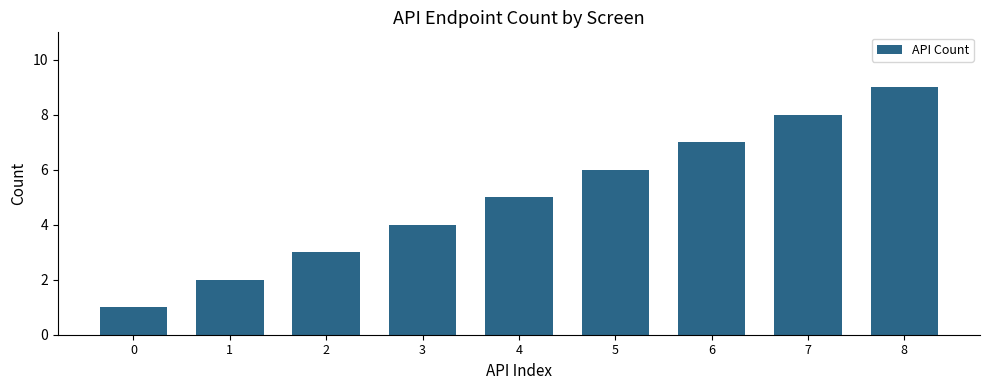

The chart shows a value of 3 at 2. True or false?

True